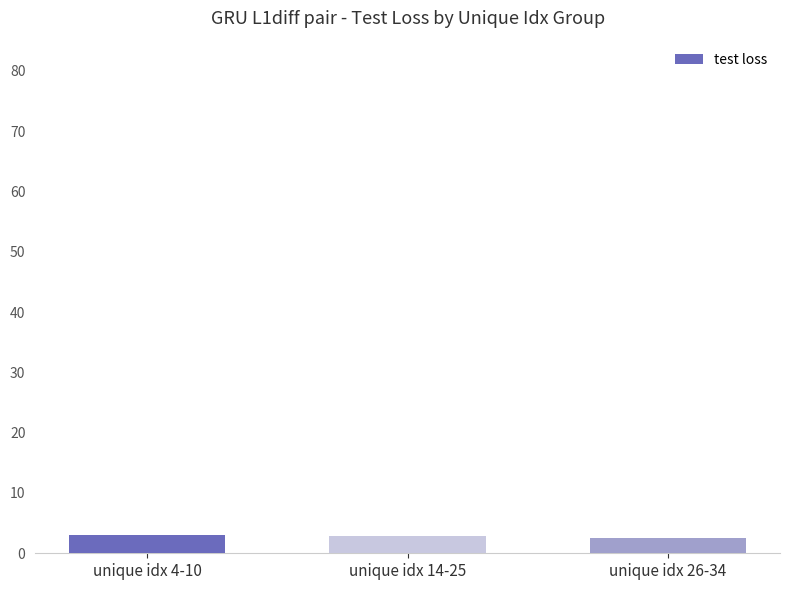

What is the difference between the maximum and minimum values?

0.5